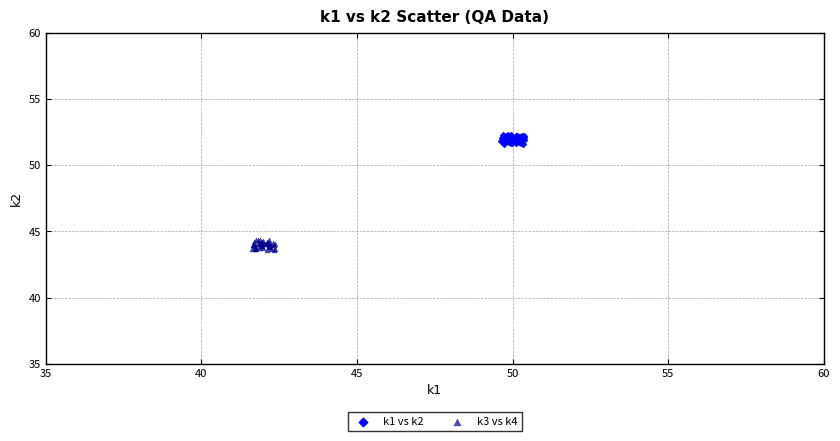

What are all the series names shown in the legend?

k1 vs k2, k3 vs k4